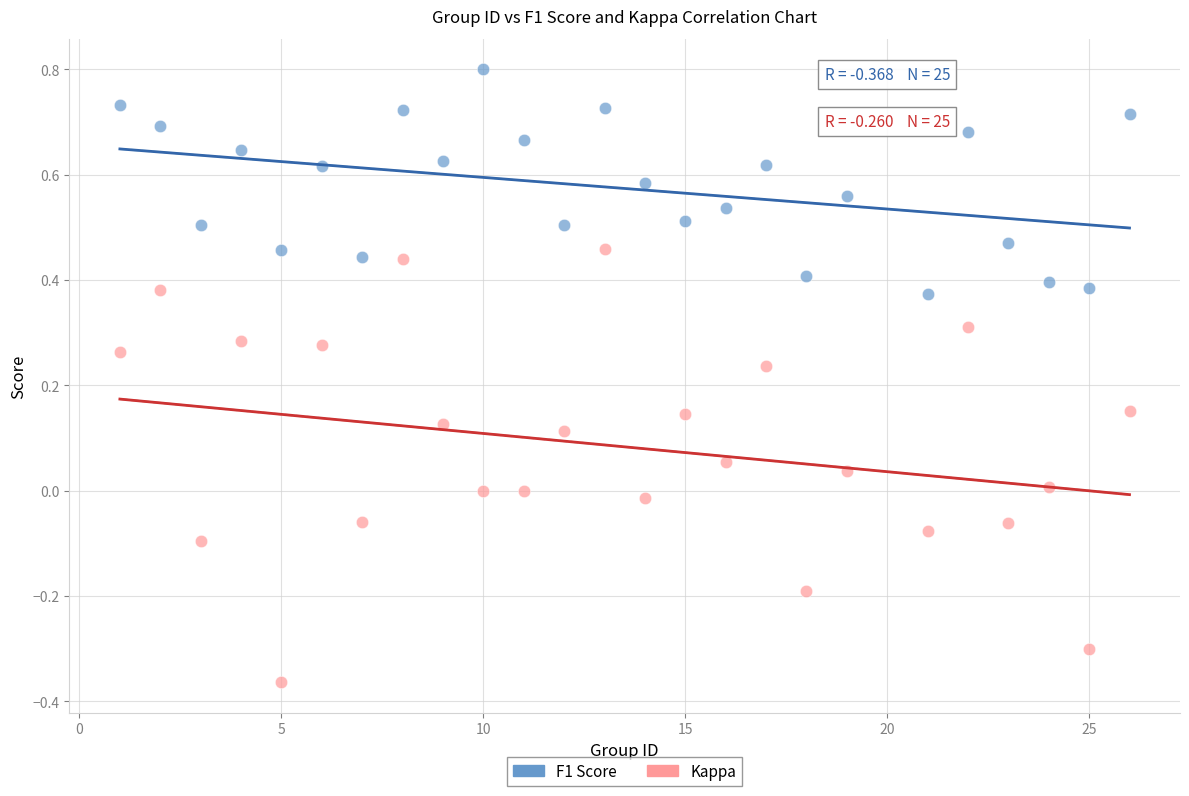

Which series has the widest spread of Y values?

Kappa